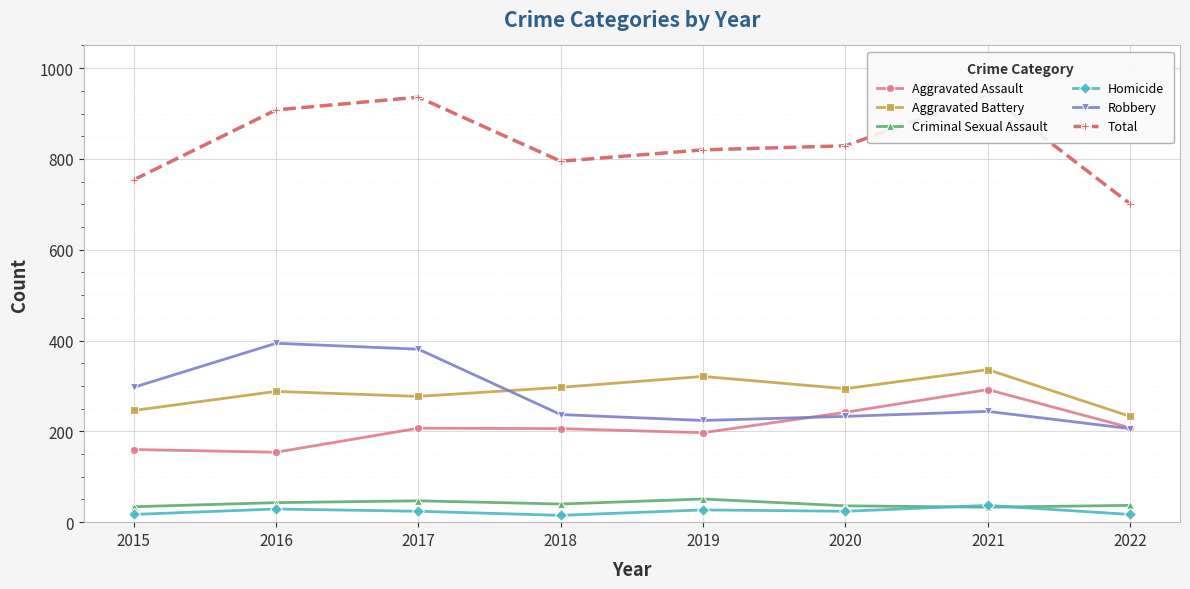

How many times do Homicide and Criminal Sexual Assault cross each other?

2